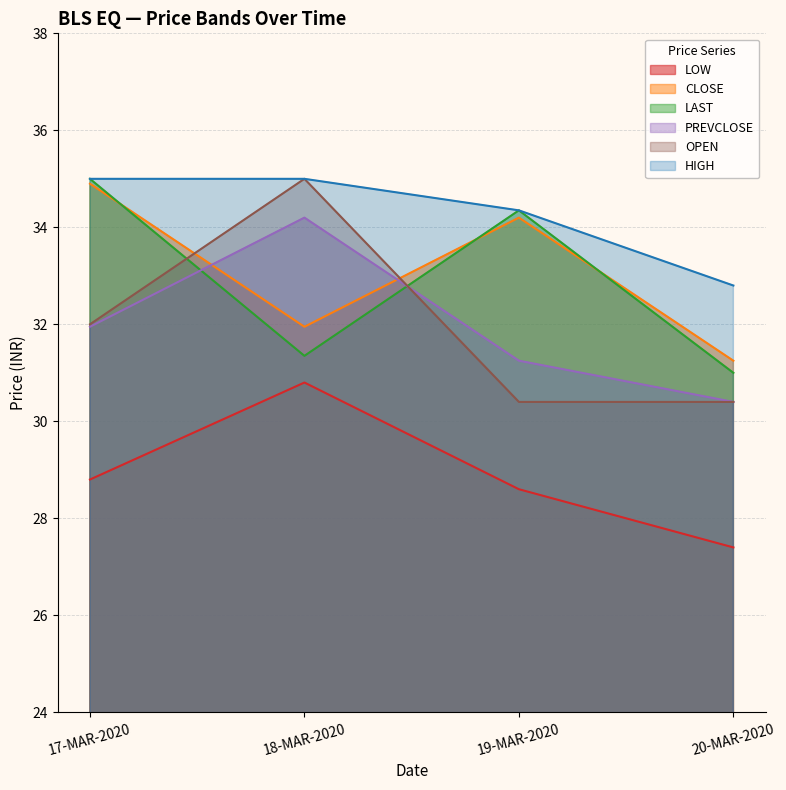

List the series in order of their peak value, highest first.

LAST, OPEN, HIGH, CLOSE, PREVCLOSE, LOW